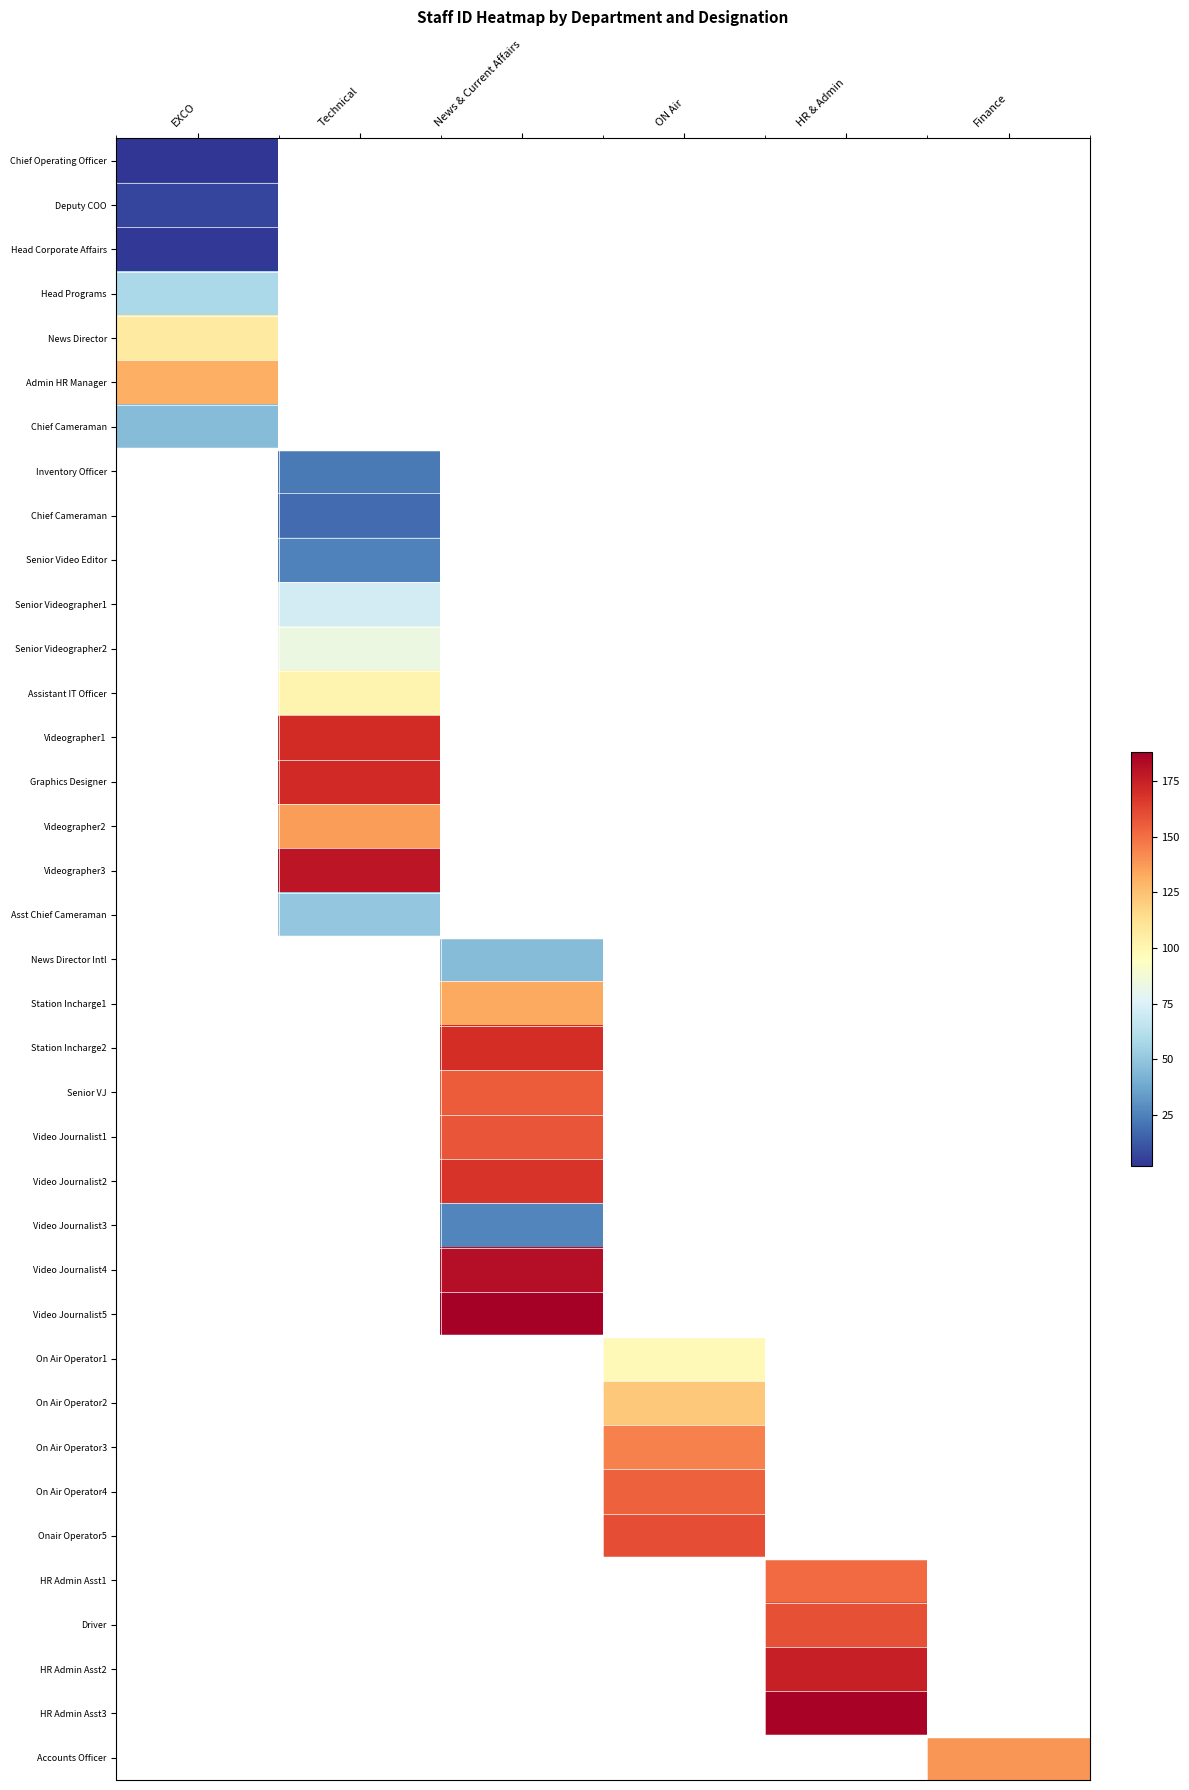

What is the smallest value displayed?

2.0